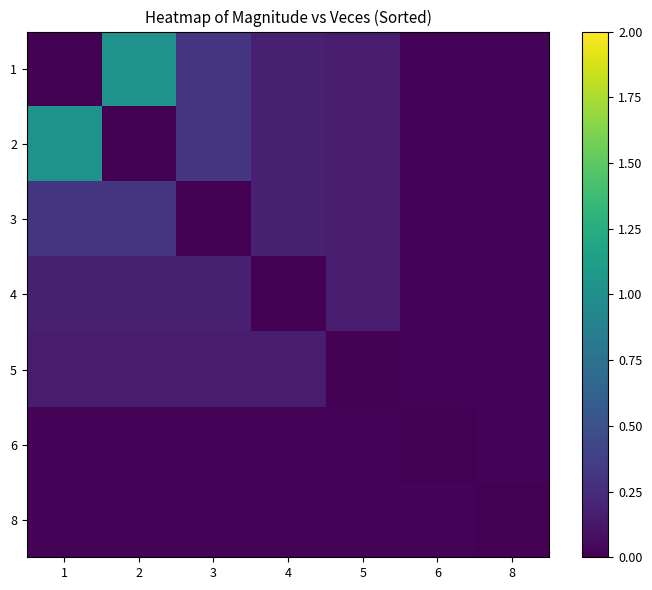

Which has a higher value, 5 or 6?

5